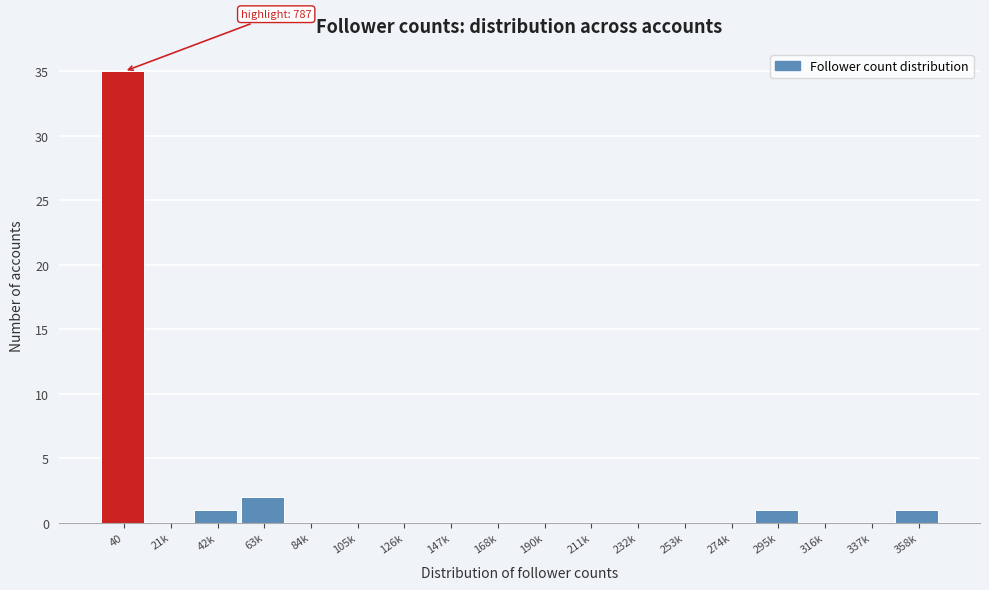

Reading left to right, what are all the values shown in this chart?

40=35	21k=0	42k=1	63k=2	84k=0	105k=0	126k=0	147k=0	168k=0	190k=0	211k=0	232k=0	253k=0	274k=0	295k=1	316k=0	337k=0	358k=1